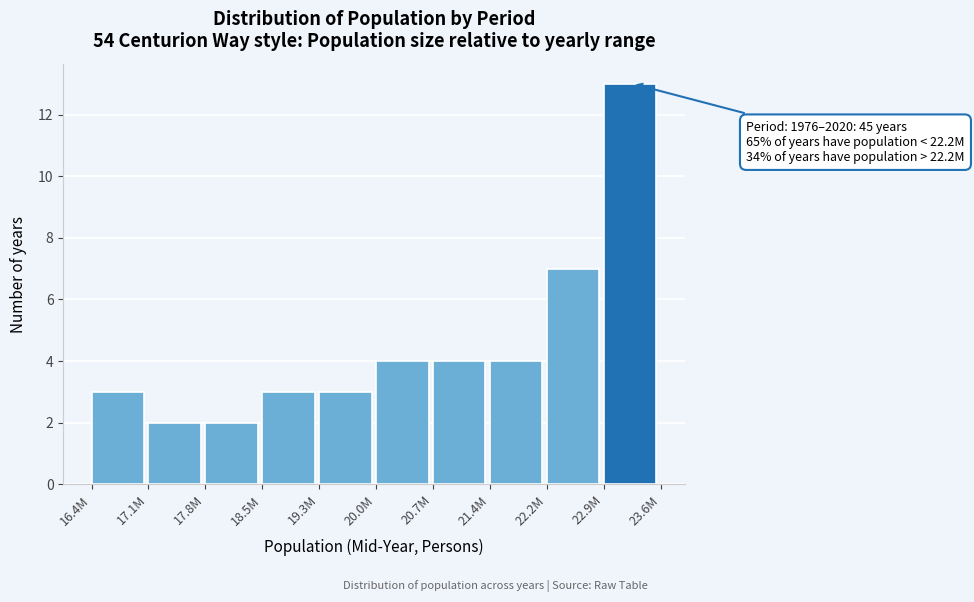

Reading left to right, what are all the values shown in this chart?

16.4M=3	17.1M=2	17.8M=2	18.5M=3	19.3M=3	20.0M=4	20.7M=4	21.4M=4	22.2M=7	22.9M=13